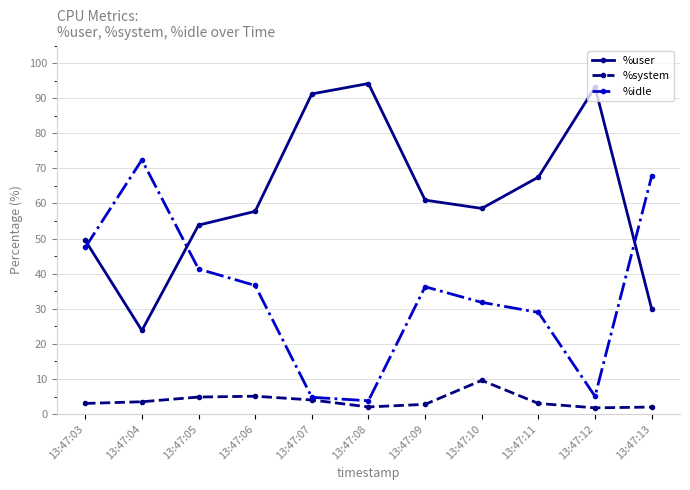

Which series has the largest total across all categories?

%user